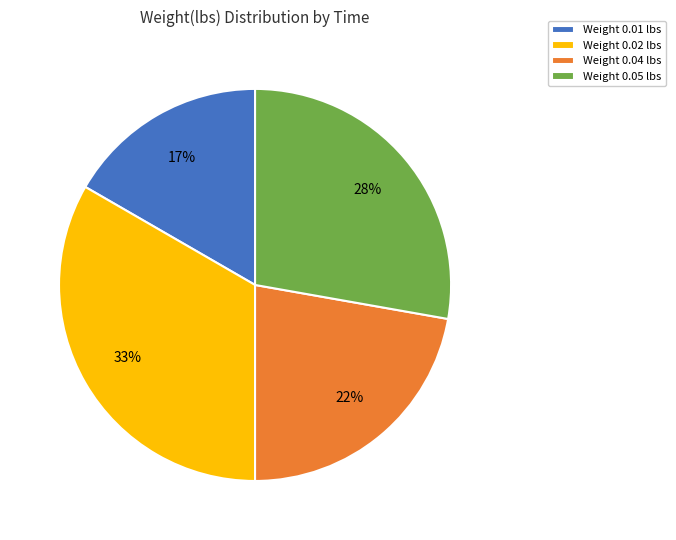

How many segments does this pie chart have?

4